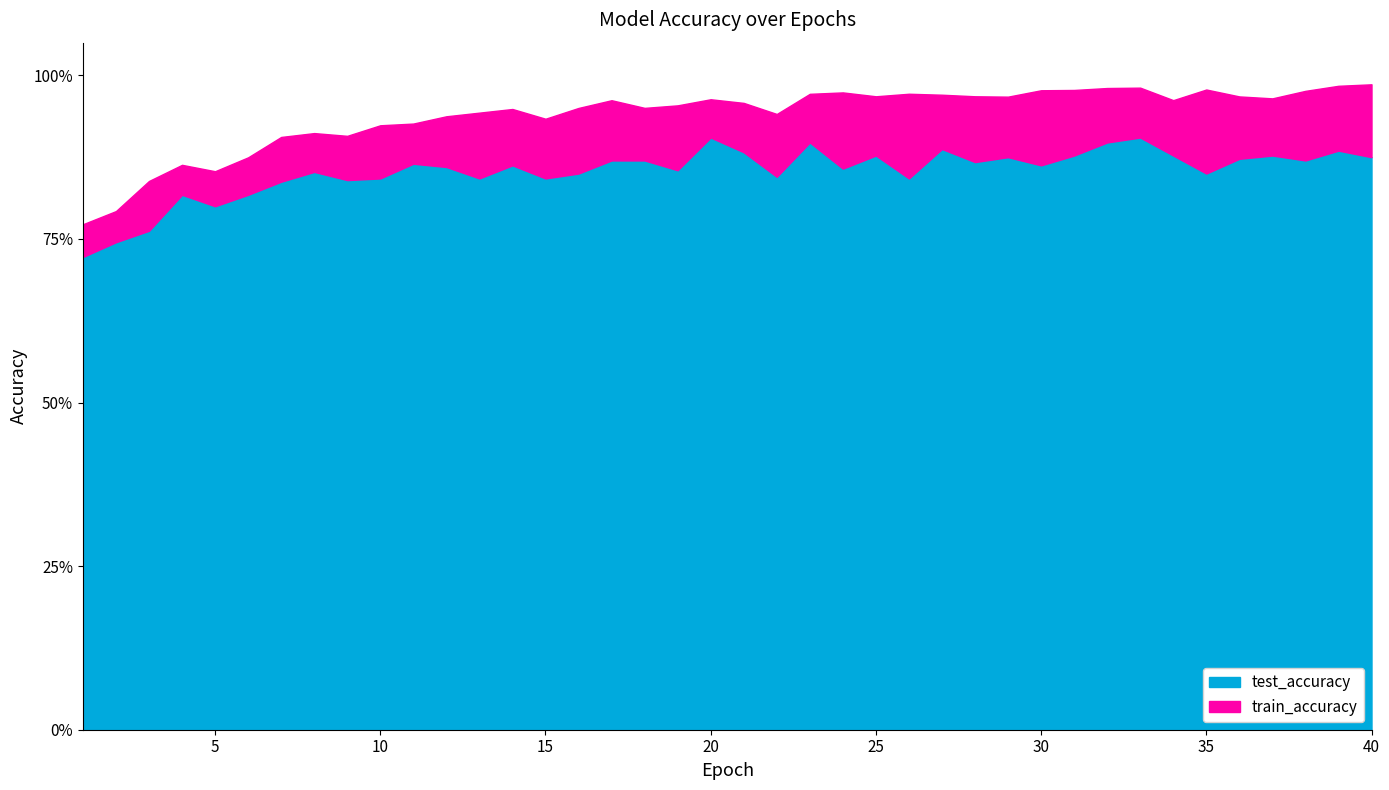

At how many categories does at least one series exceed 0?

40